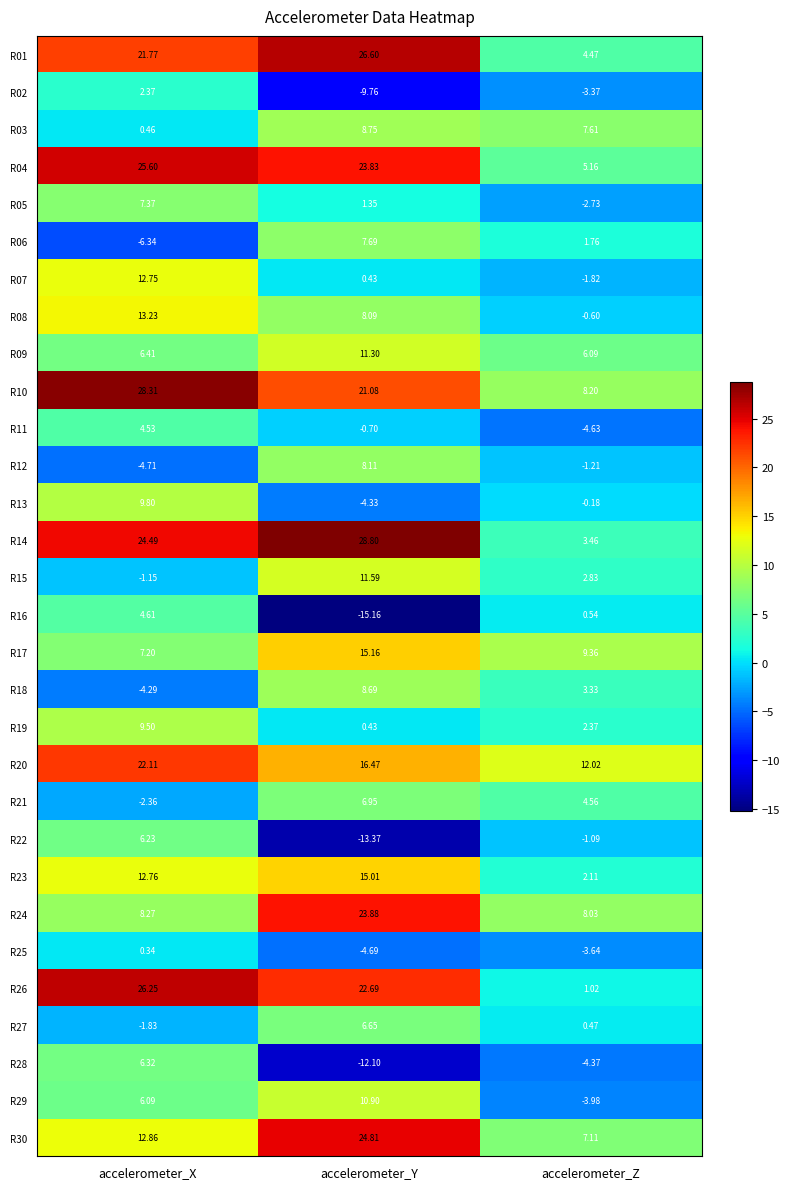

Is the value of R30 at accelerometer_Y greater than the value of R14 at accelerometer_Y?

No